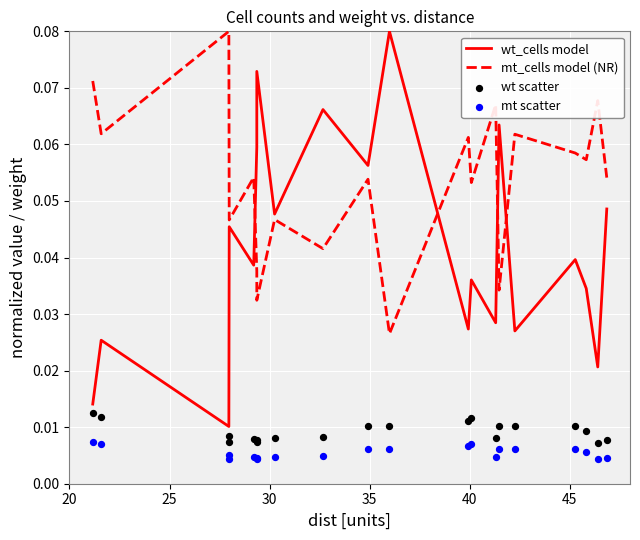

Is the value of wt_cells model at 10 greater than the value of mt scatter at 25?

Yes